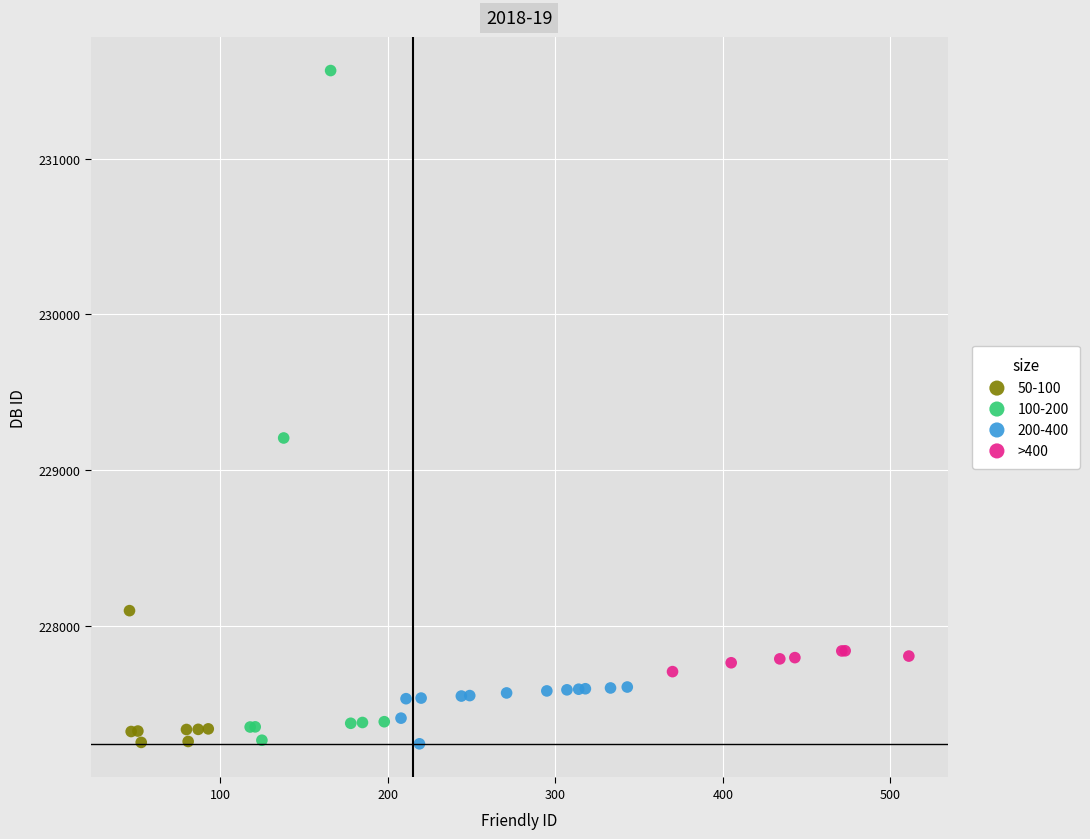

Which series has the largest Y range (max minus min)?

100-200